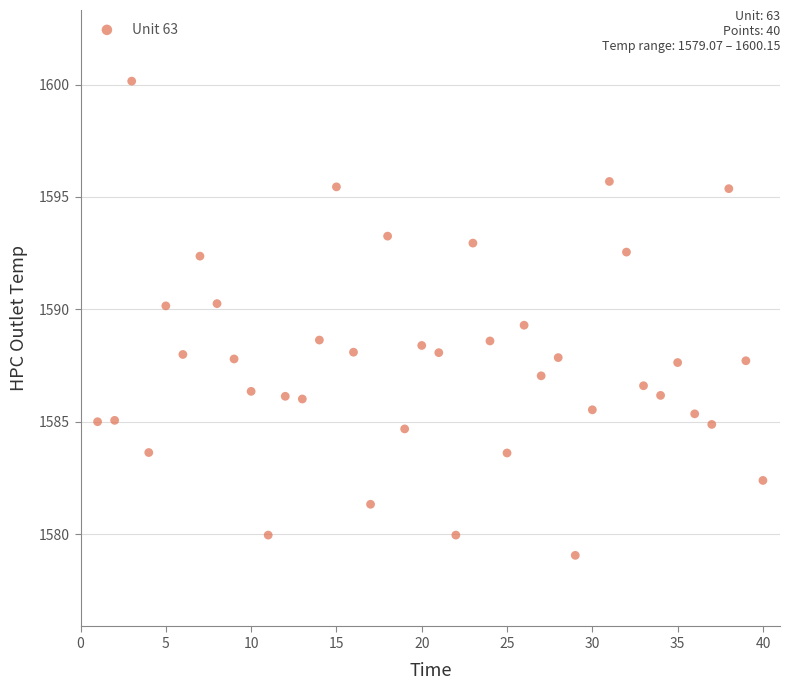

What is the range of X values (max minus min)?

39.0